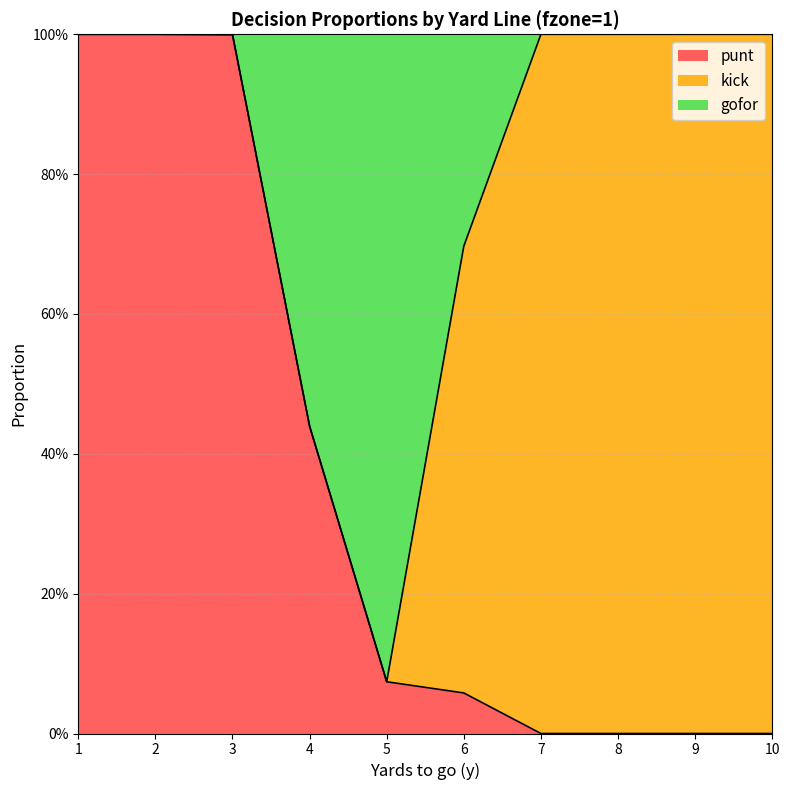

What is the difference between the maximum and minimum values in the gofor series?

0.9